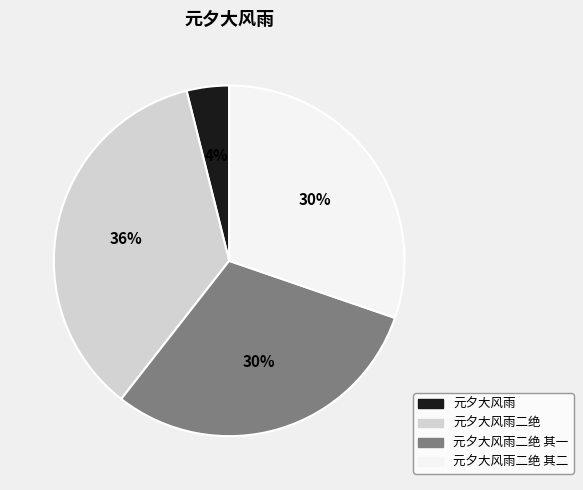

Is there any slice that represents more than half of the pie?

No